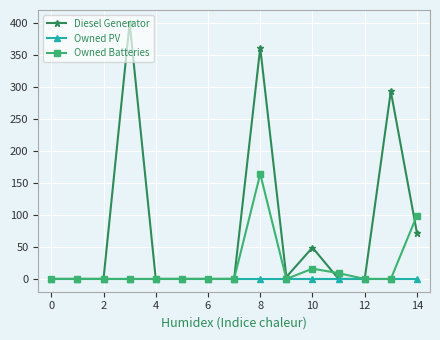

List the series in order of their overall mean, highest first.

Diesel Generator, Owned Batteries, Owned PV